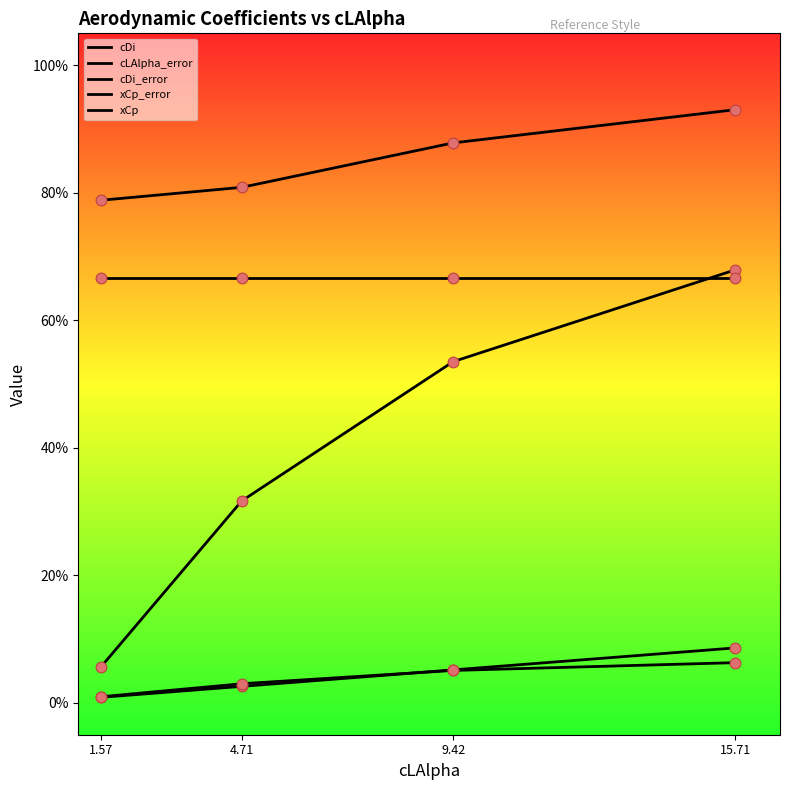

Does the chart have visible grid lines?

No